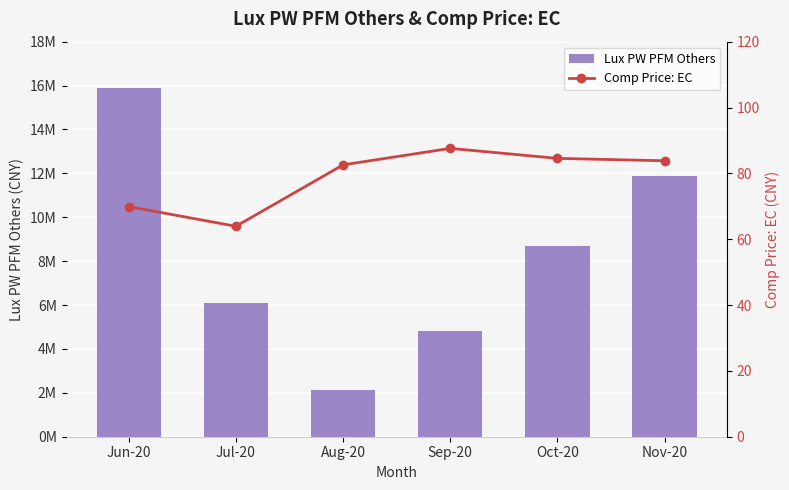

The Lux PW PFM Others series shows 4821027.8 at Oct-20. True or false?

False